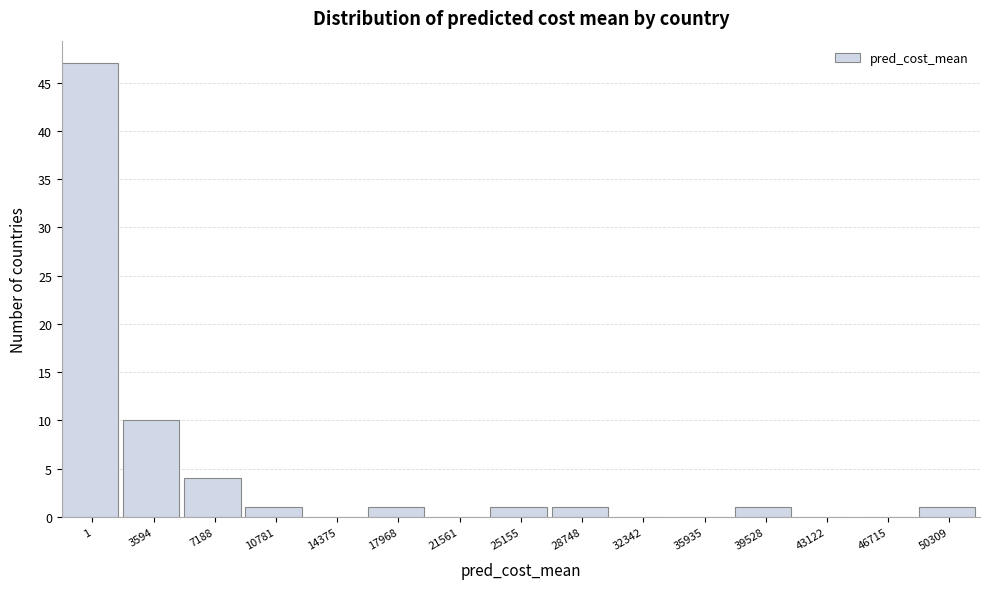

Reading left to right, what are all the values shown in this chart?

1=47	3594=10	7188=4	10781=1	14375=0	17968=1	21561=0	25155=1	28748=1	32342=0	35935=0	39528=1	43122=0	46715=0	50309=1